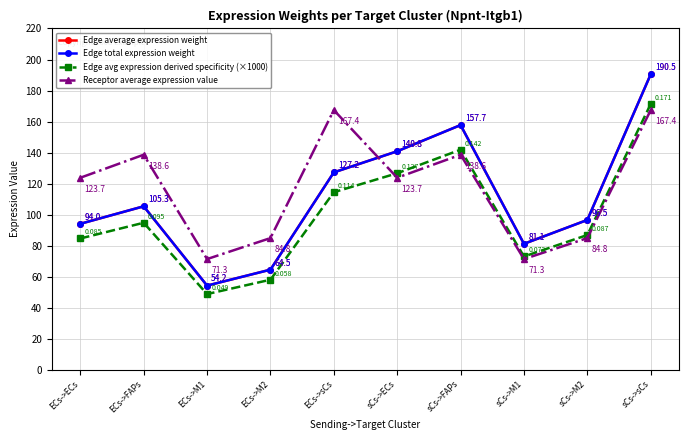

Rank the series at sCs->ECs from highest to lowest value.

Edge average expression weight, Edge total expression weight, Edge avg expression derived specificity (×1000), Receptor average expression value